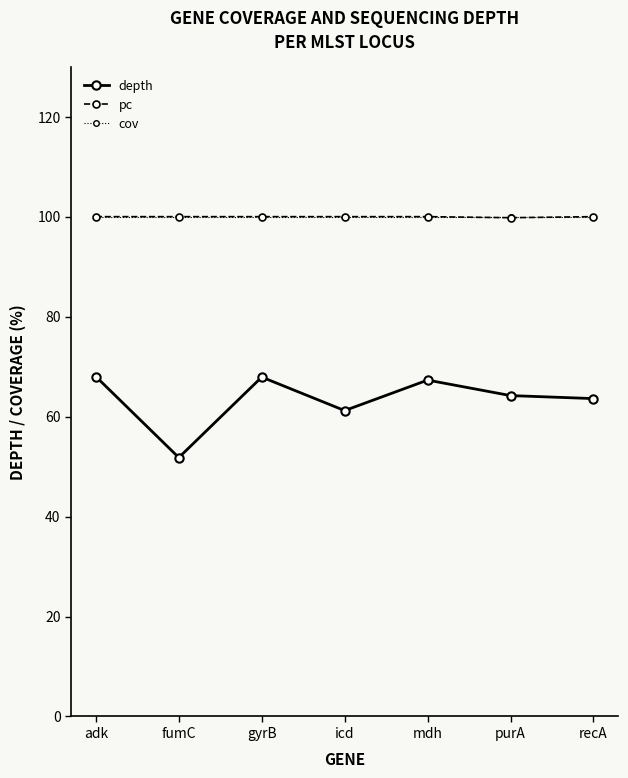

What is the label of the 2nd point from the left?

fumC